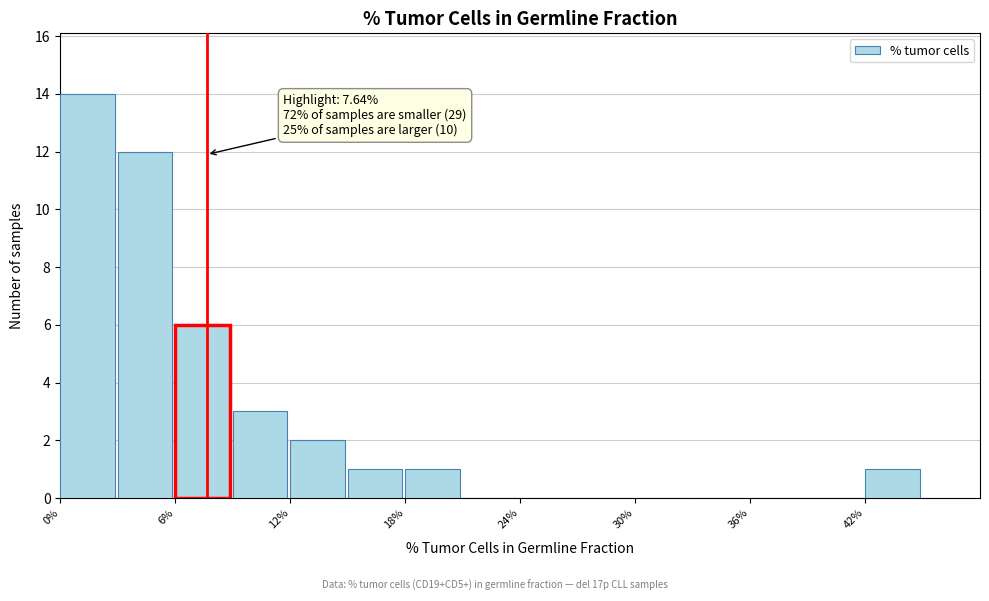

Around what value on the x-axis is the tallest bar? Give the approximate position of its centre, as read against the axis.

1